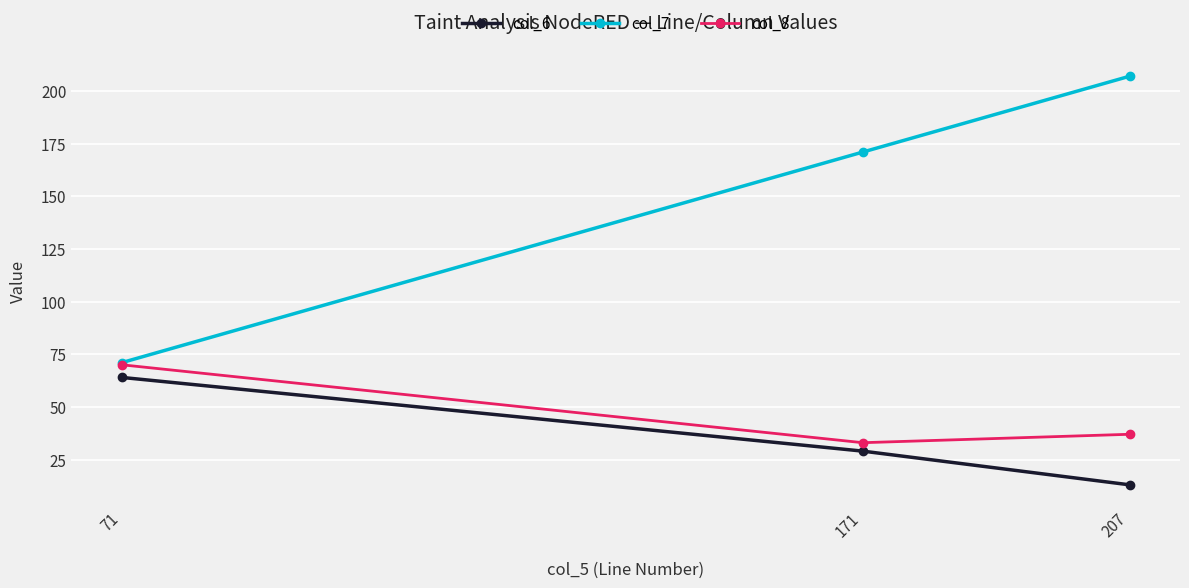

Reading right to left, extract all data points from this chart.

col_6: 13	29	64
col_7: 207	171	71
col_8: 37	33	70